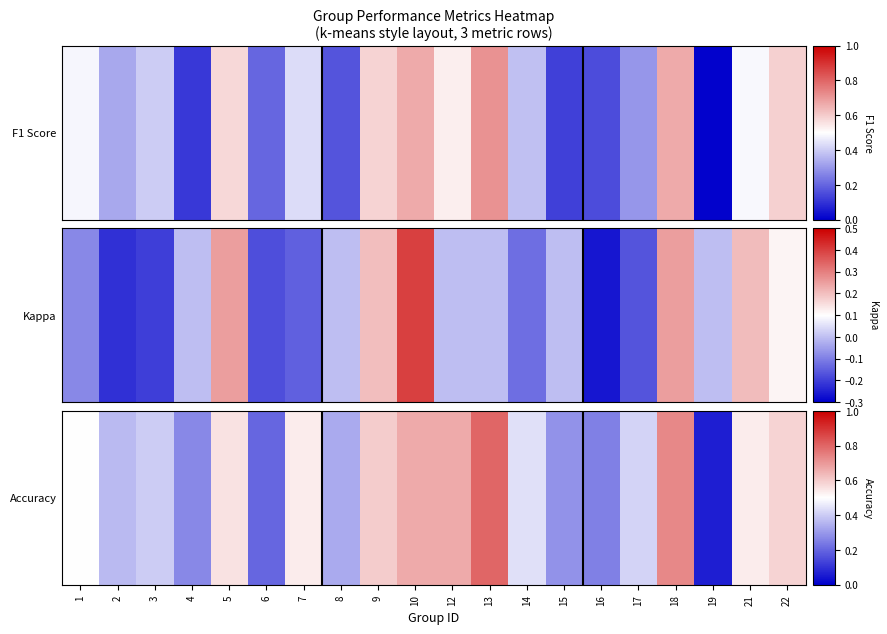

List the labels in order of value, largest first.

13, 18, 10, 12, 9, 22, 5, 7, 21, 1, 14, 17, 3, 2, 8, 15, 4, 16, 6, 19